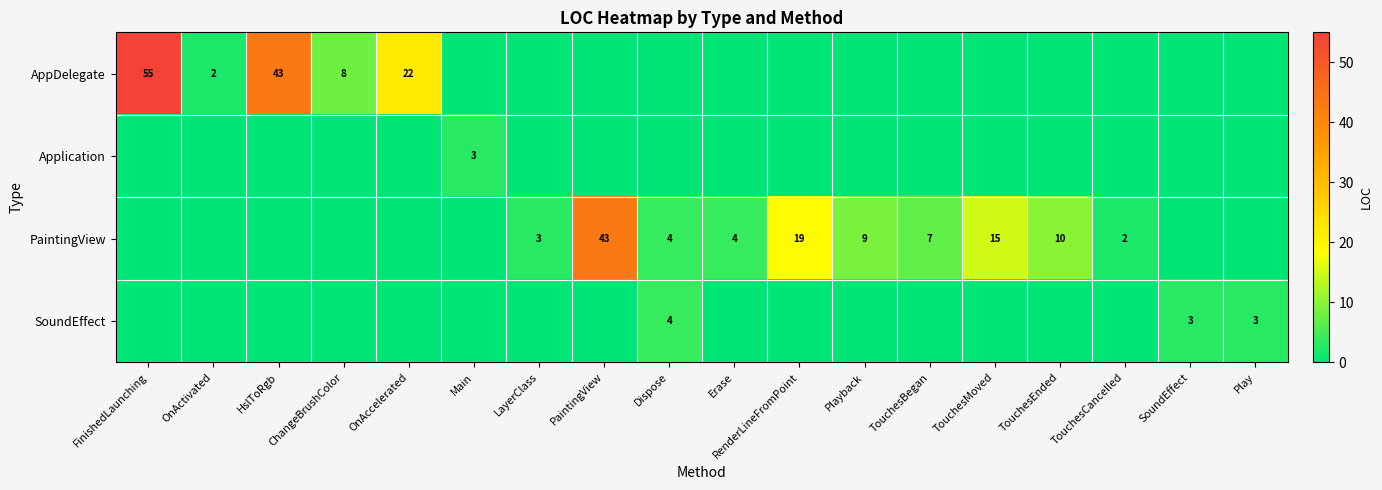

The value of PaintingView at RenderLineFromPoint is 19. True or false?

True